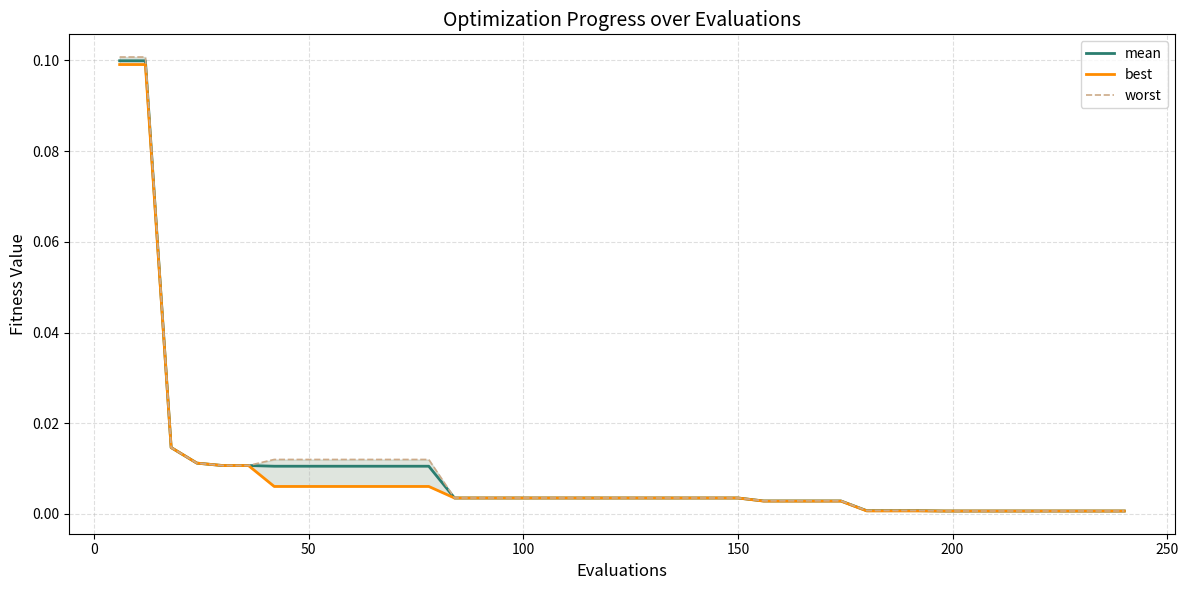

What are all the series names shown in the legend?

mean, best, worst